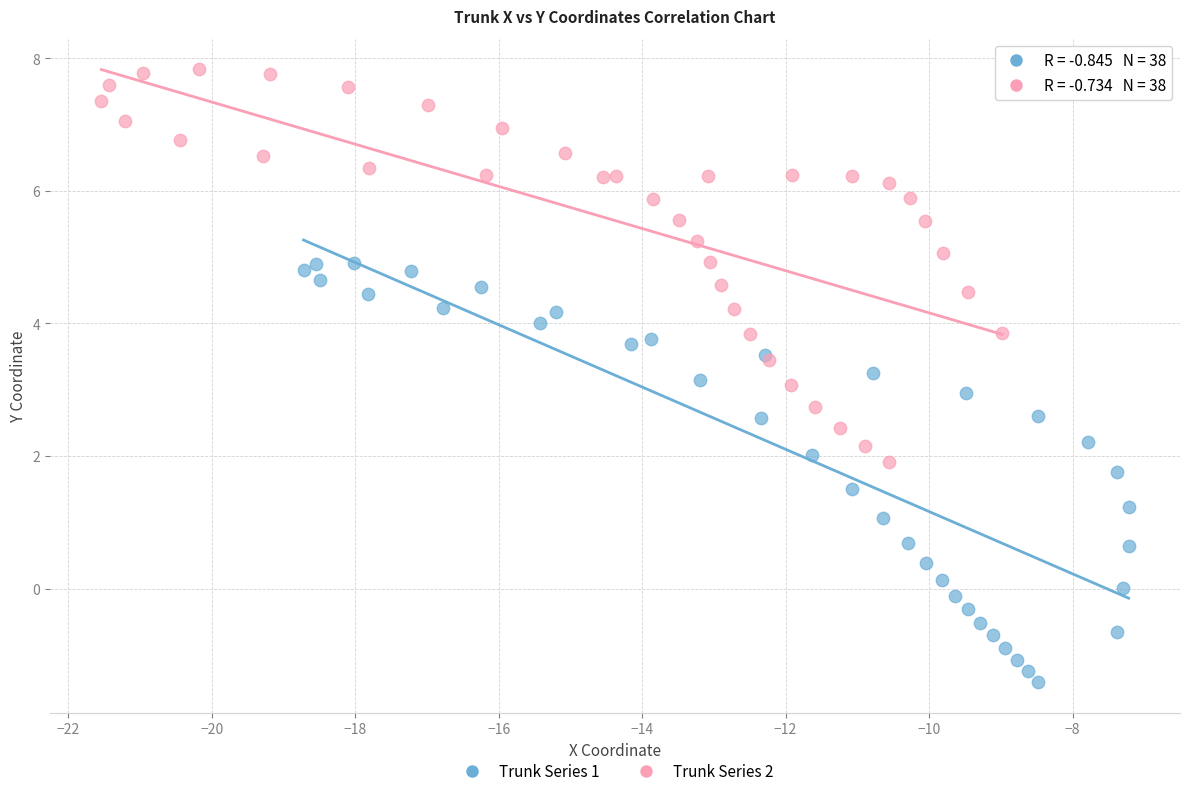

Which series contains the highest Y value?

Trunk Series 2